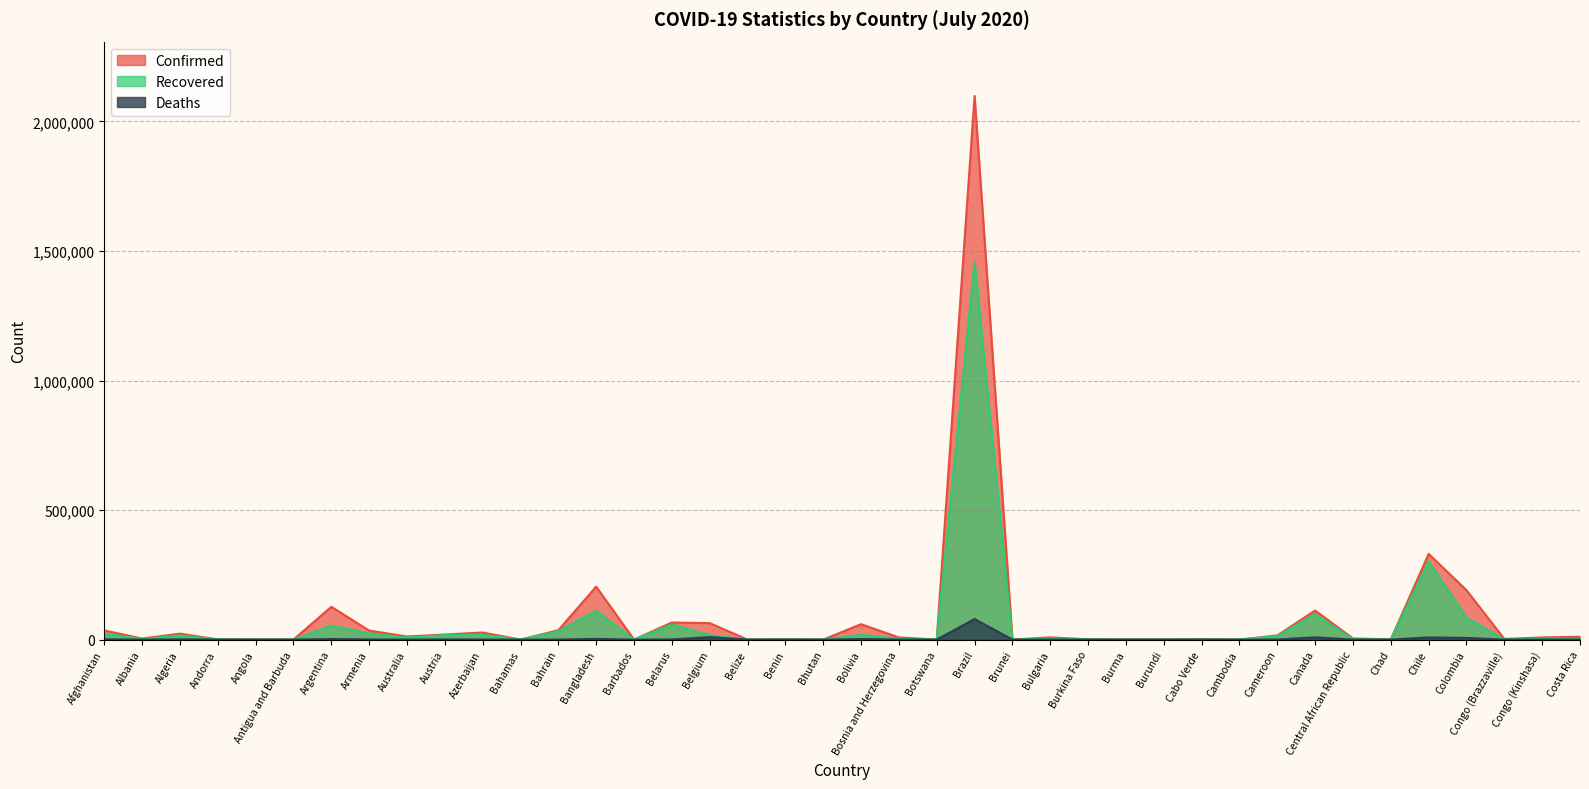

True or false: Deaths has a value of 28330 at Bhutan.

False